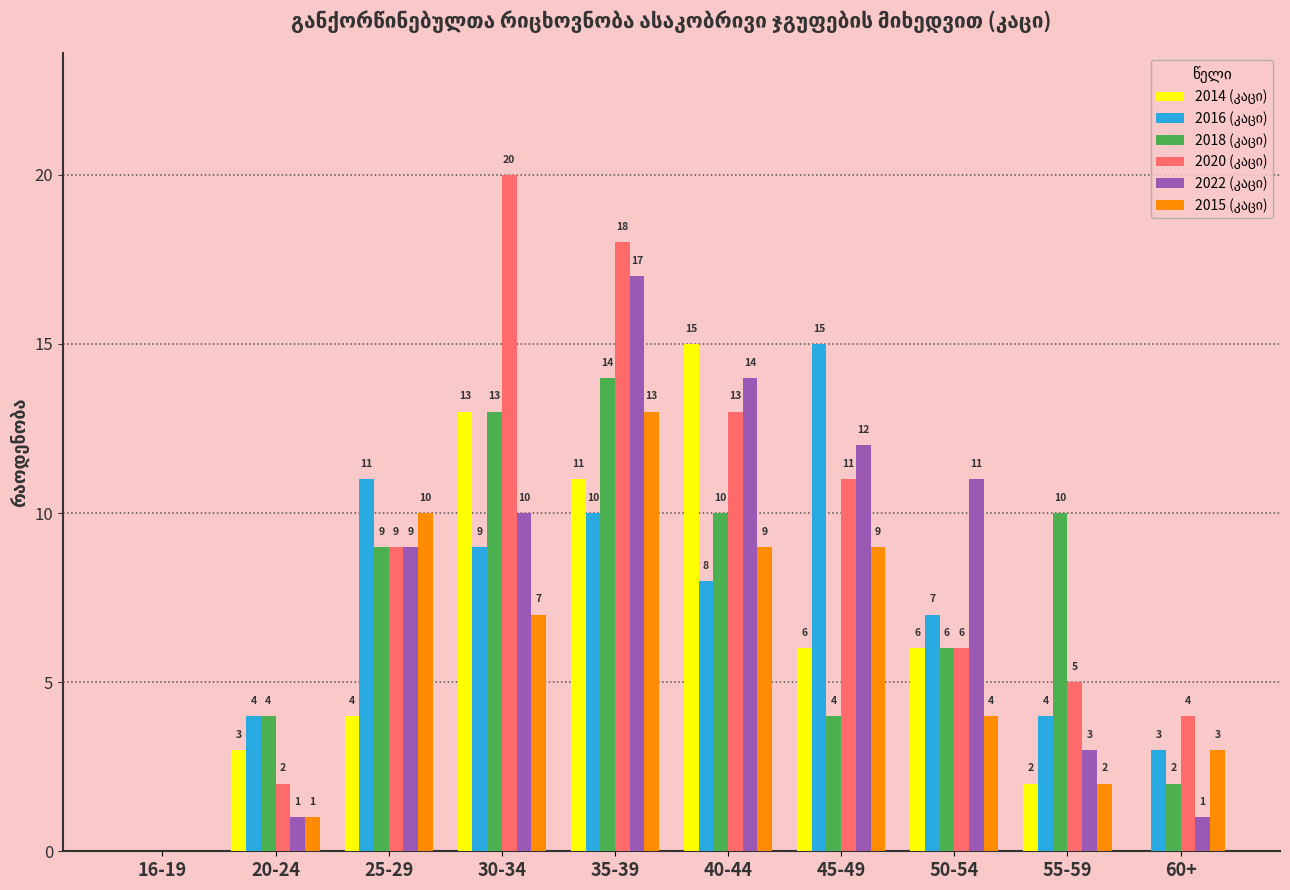

What is the greatest value displayed?

20